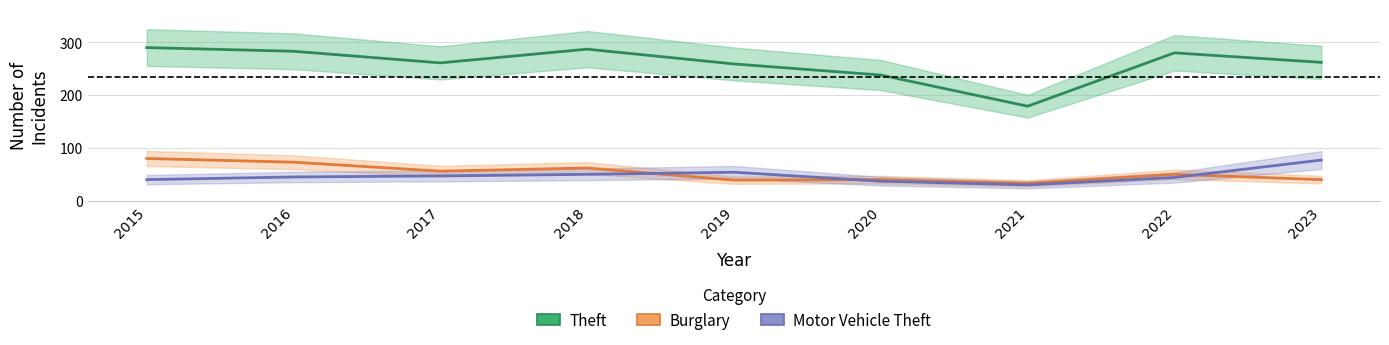

Reading left to right, extract all data points from this chart.

Theft: 2015=290	2016=283	2017=261	2018=287	2019=259	2020=238	2021=179	2022=280	2023=262
Burglary: 2015=80	2016=73	2017=56	2018=62	2019=39	2020=40	2021=33	2022=50	2023=40
Motor Vehicle Theft: 2015=40	2016=45	2017=47	2018=50	2019=54	2020=37	2021=30	2022=44	2023=77